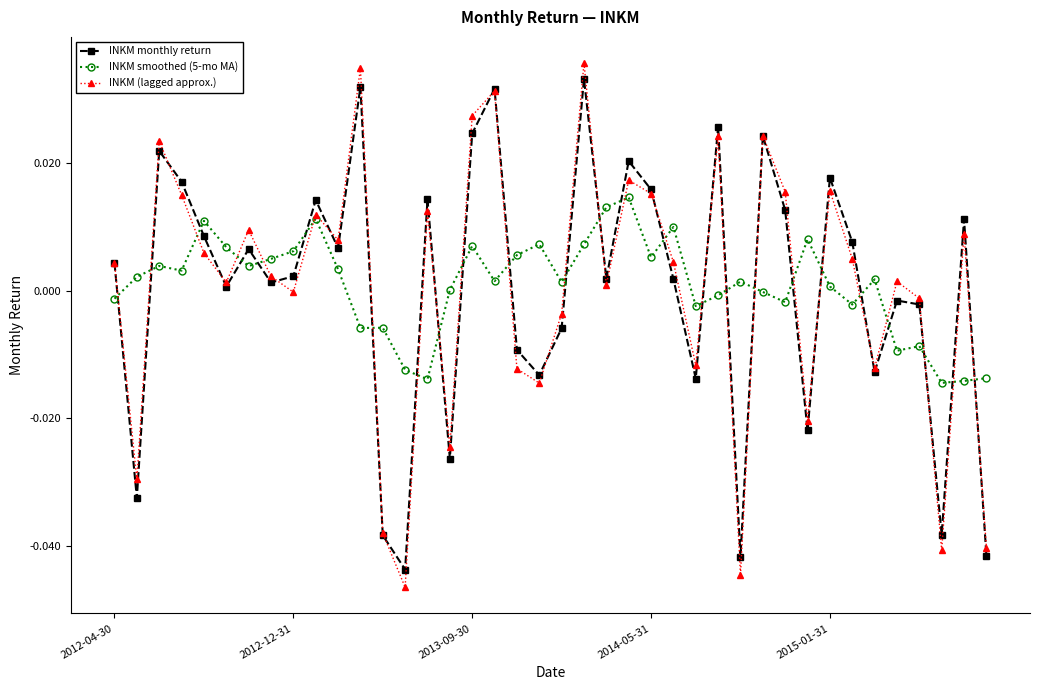

What are all the series names shown in the legend?

INKM monthly return, INKM smoothed (5-mo MA), INKM (lagged approx.)